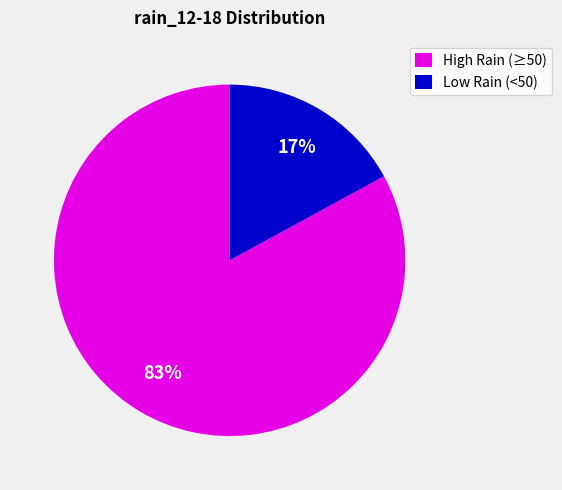

To the nearest percent, what portion does Low Rain (<50) represent?

17%